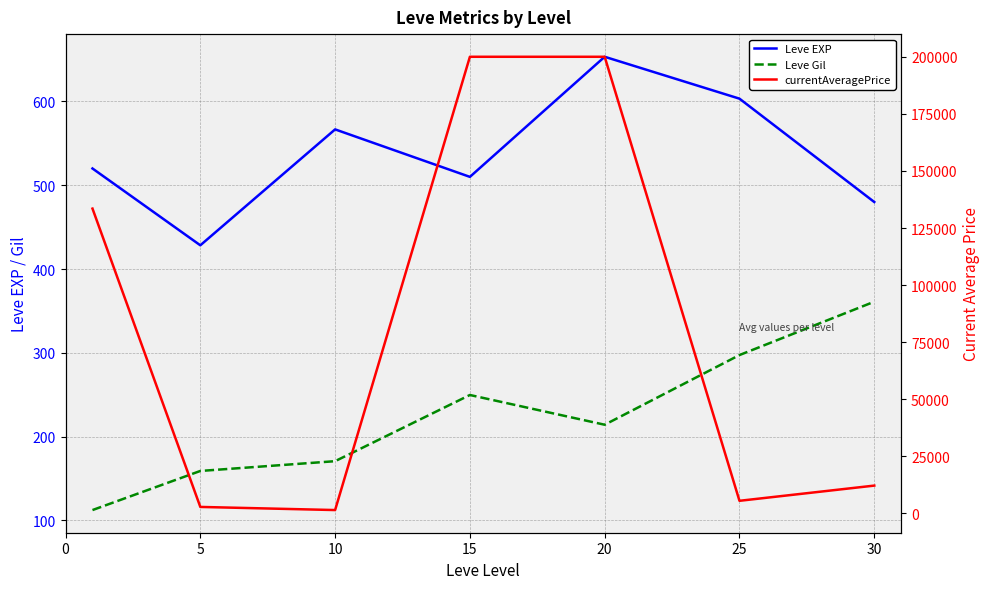

How many values in the currentAveragePrice series are below 12192?

3